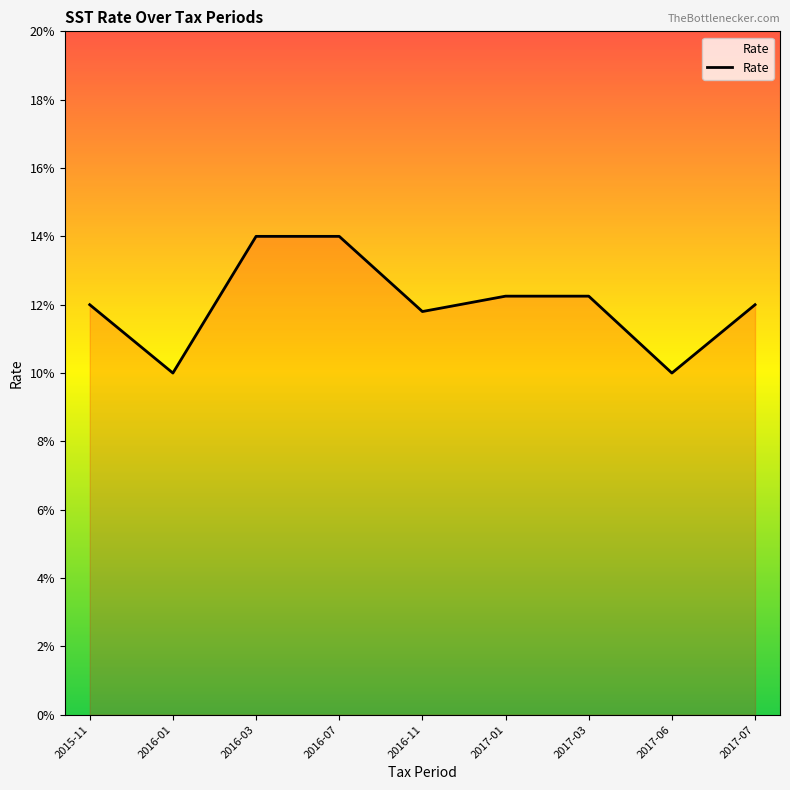

Which category has the highest value across all series?

2016-03